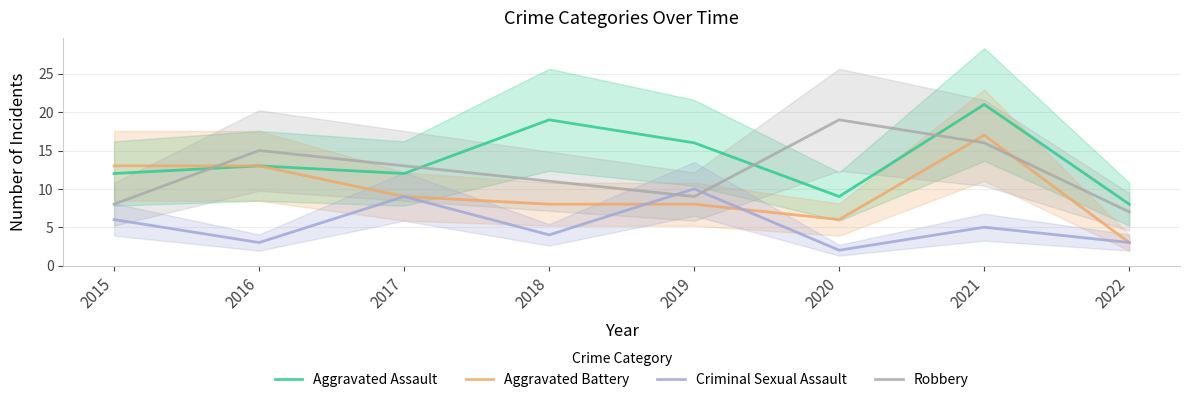

Where is Aggravated Assault nearest to the value 14?

2016